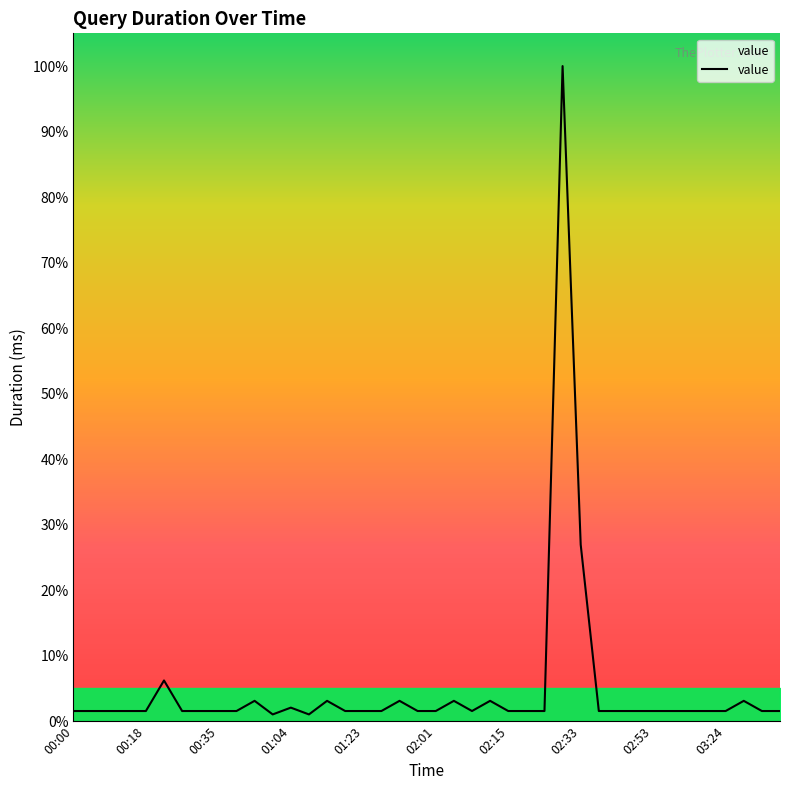

Is this an area chart (filled region under the line)?

No